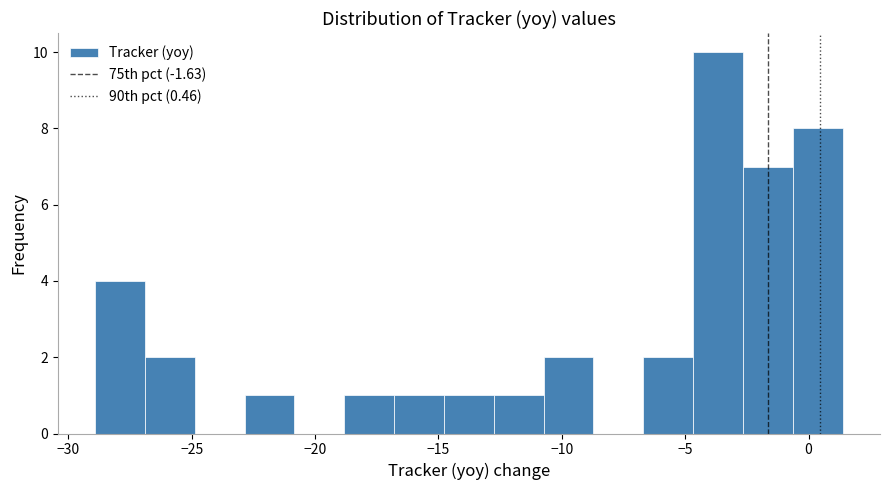

How tall is the bar that spans -2.5 to -0.5 on the x-axis? Neither the bar edges nor the heights are printed on the chart, so give them approximately, as read against the axes.

7